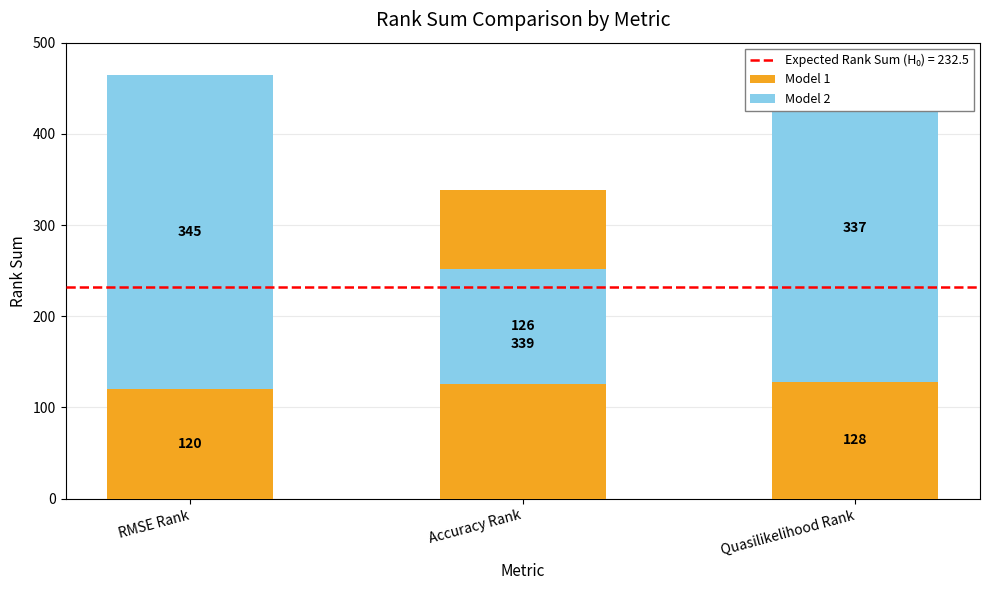

What is the average value of the Model 1 series?

196